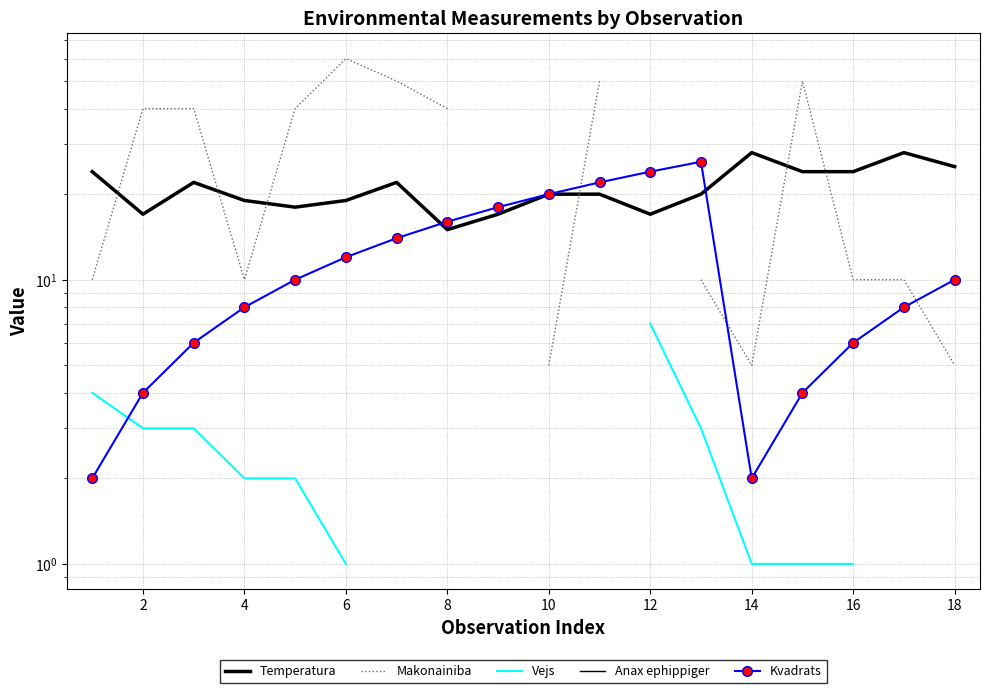

What are all the series names shown in the legend?

Temperatura, Makonainiba, Vejs, Anax ephippiger, Kvadrats